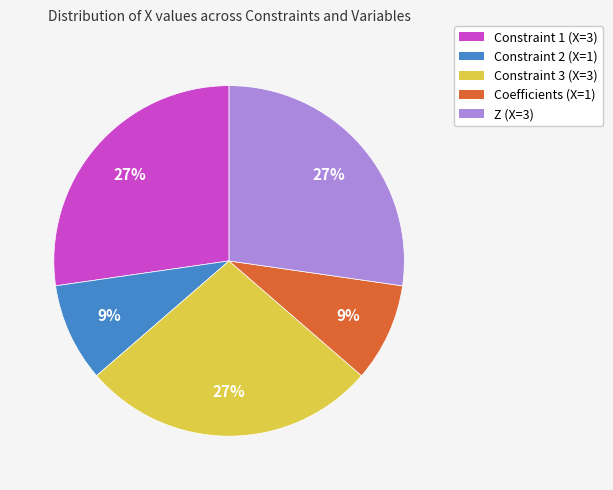

What percentage is the Constraint 2 (X=1) slice, to the nearest percent?

9%